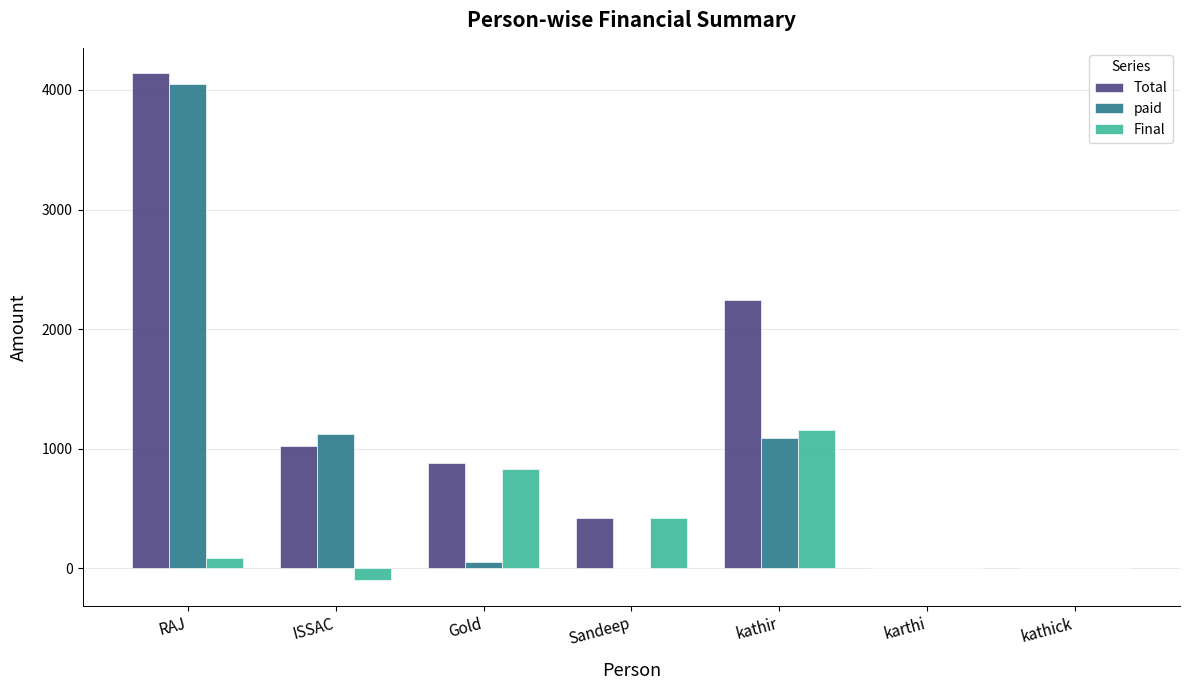

Which series has the largest total across all categories?

Total